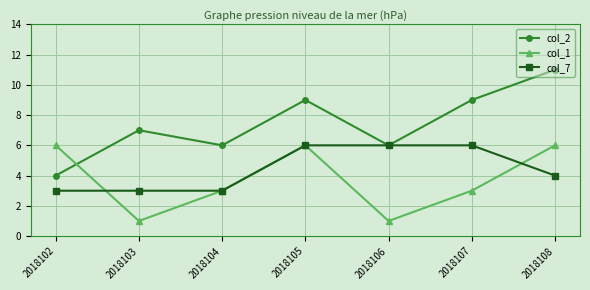

At how many categories does at least one series exceed 1?

7